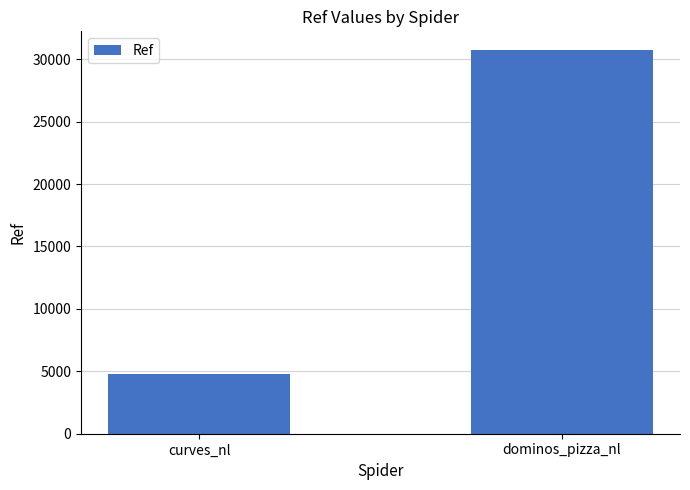

Does the chart contain stacked bars?

No